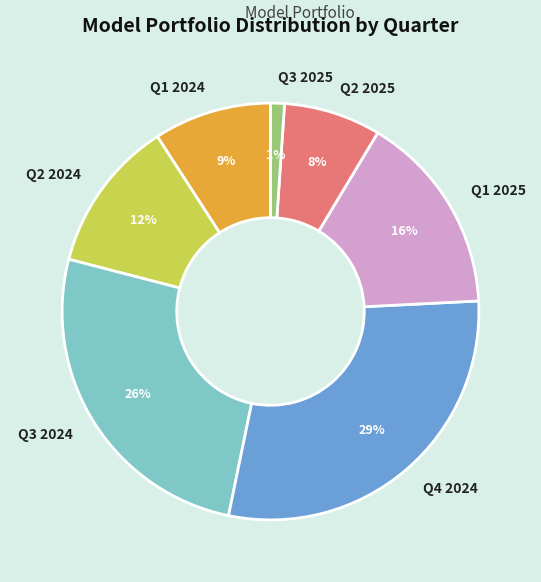

How many segments does this pie chart have?

7